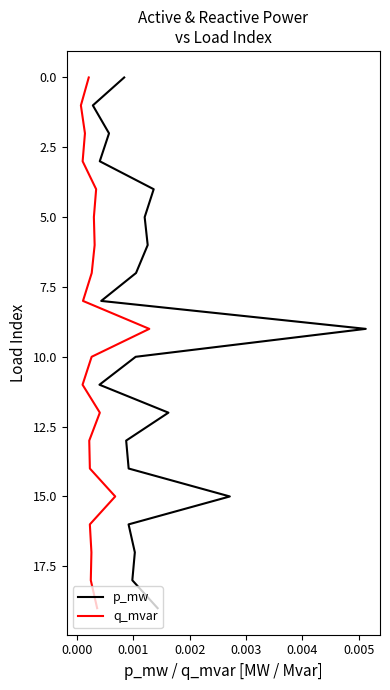

Which series has the largest total across all categories?

p_mw